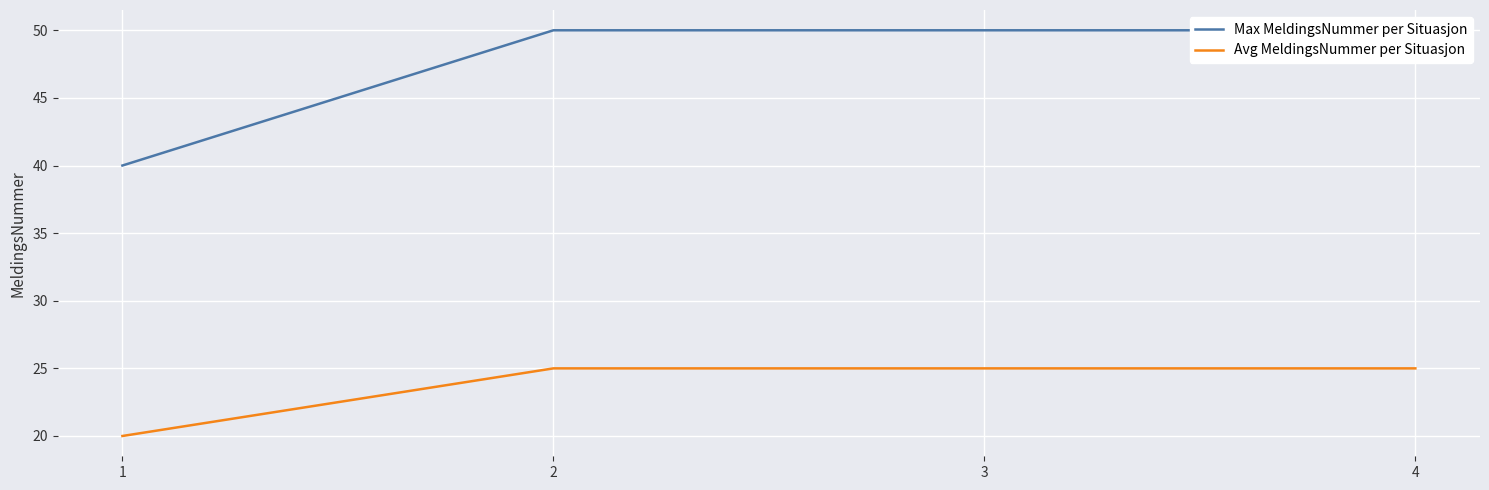

List the series in order of their overall mean, lowest first.

Avg MeldingsNummer per Situasjon, Max MeldingsNummer per Situasjon